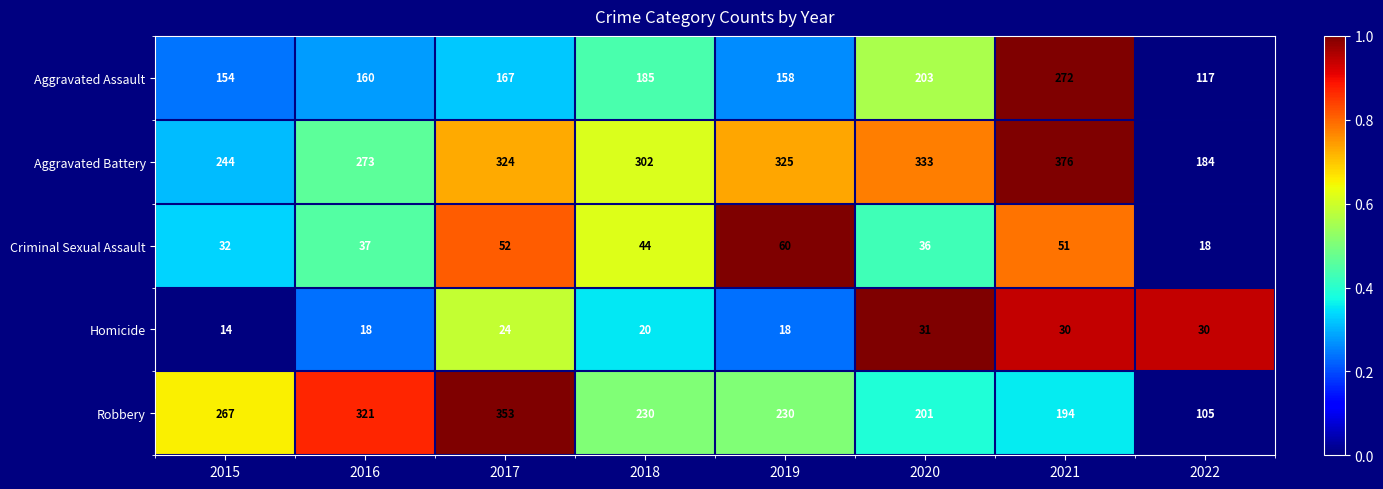

What is the sum of all Aggravated Assault values?

1416